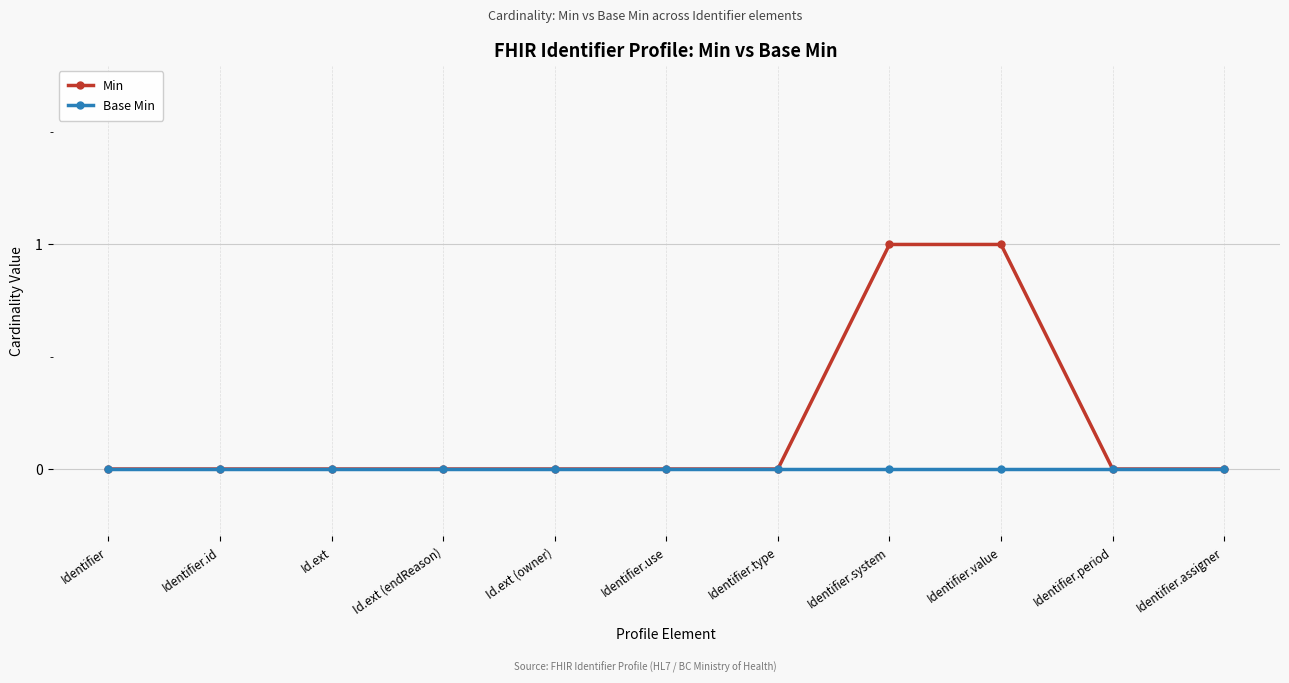

Reading left to right, extract all data points from this chart.

Min: 0	0	0	0	0	0	0	1	1	0	0
Base Min: 0	0	0	0	0	0	0	0	0	0	0